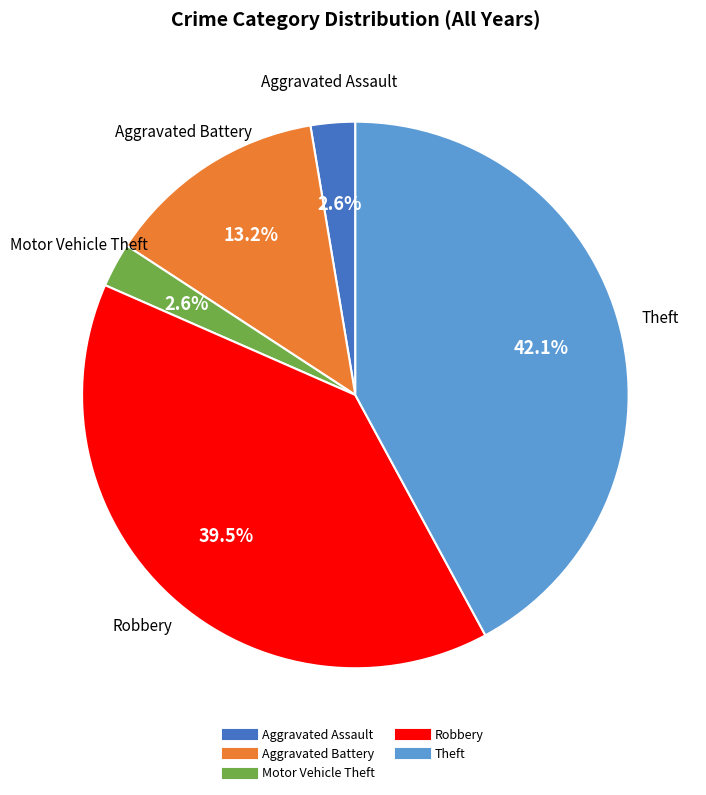

Count the number of slices in the pie.

5